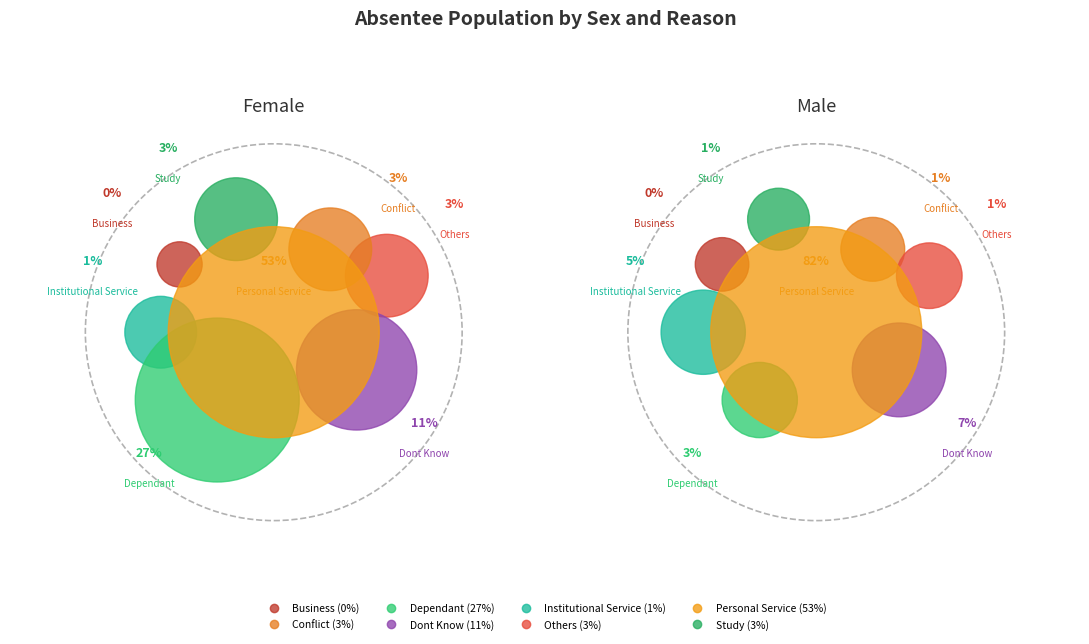

What is the largest slice in the pie chart?

Personal Service